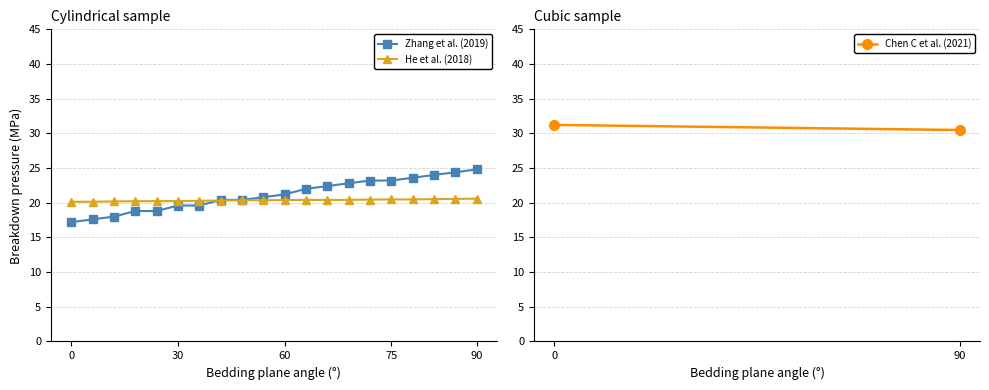

What is the value of the He et al. (2018) point at the 15th from the left?

20.5